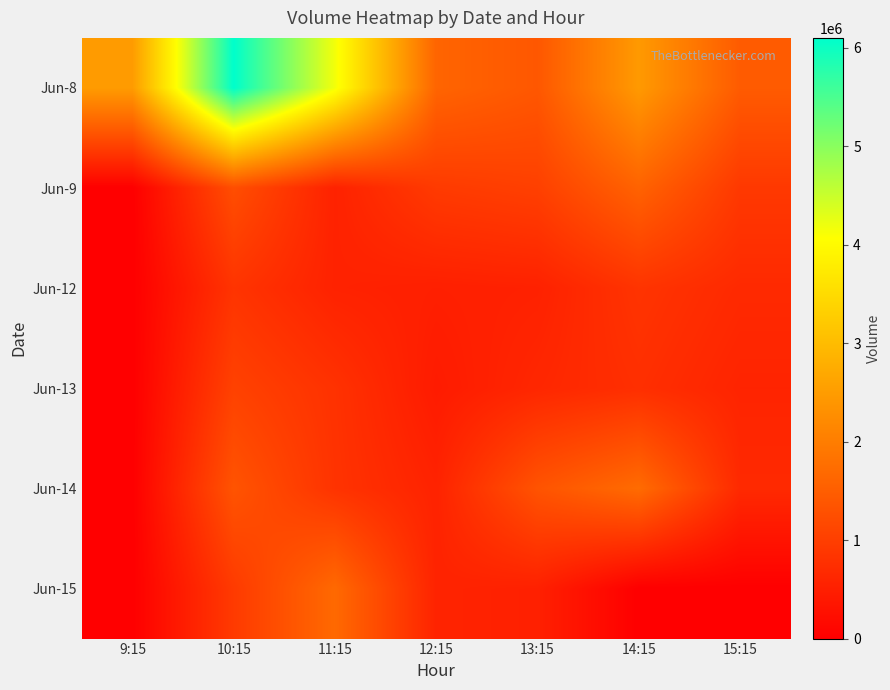

At 14:15, list the series in order from smallest to largest.

Jun-15, Jun-13, Jun-12, Jun-9, Jun-14, Jun-8